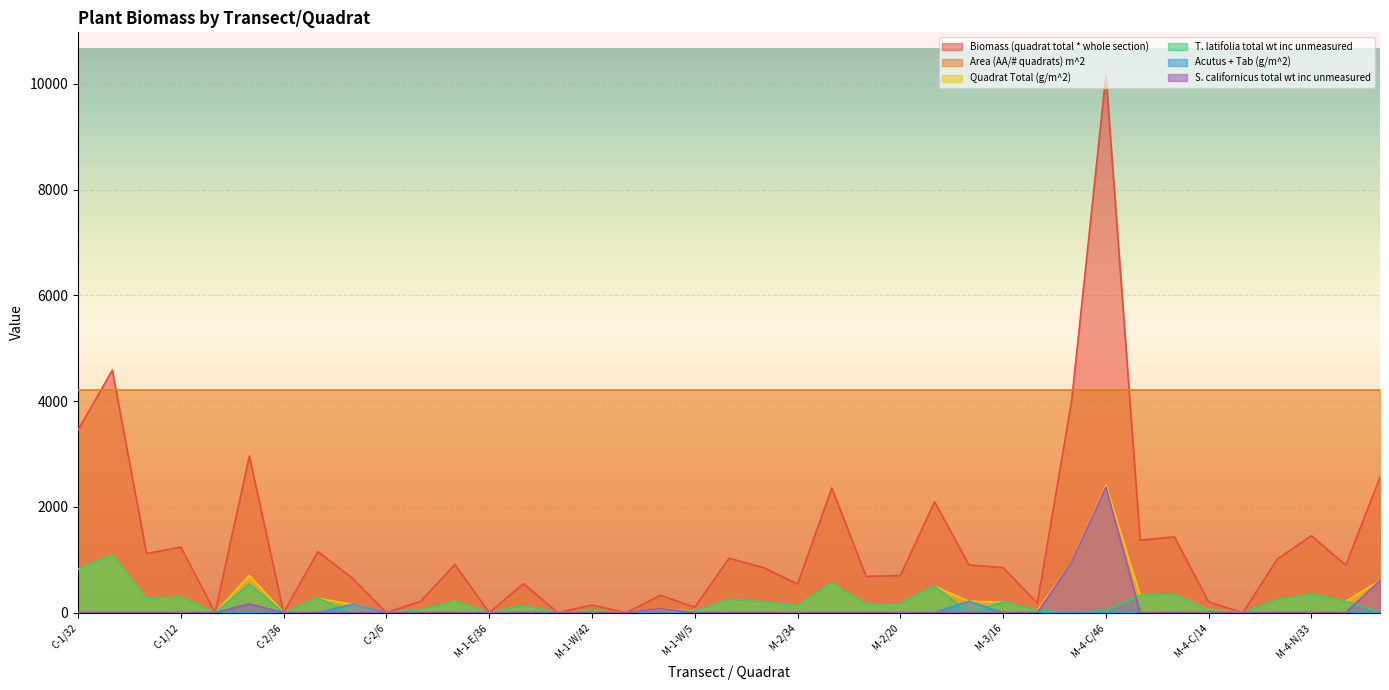

Does the chart display data point markers on the line(s)?

No